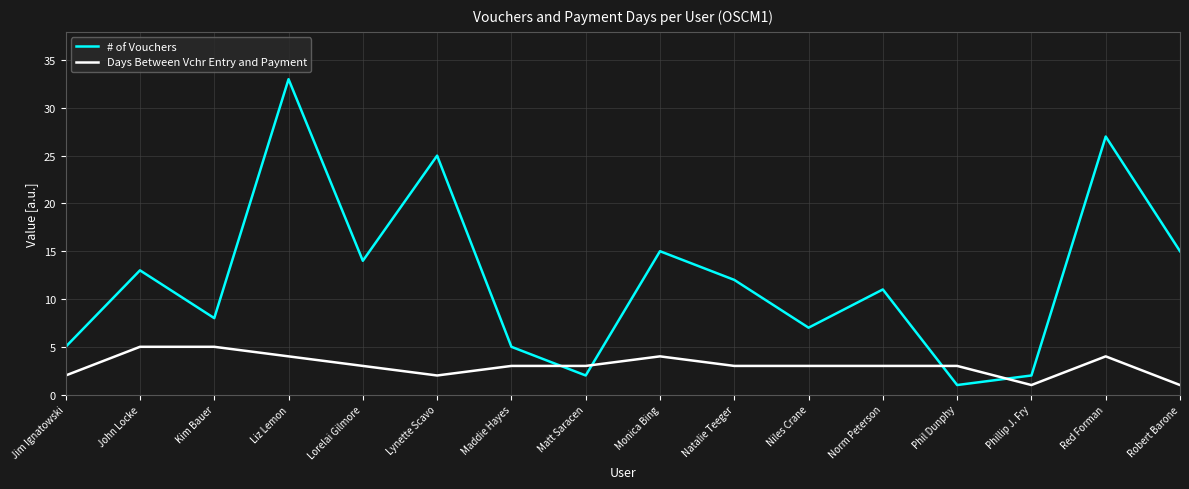

What is the sum of the Days Between Vchr Entry and Payment values at Lorelai Gilmore and Matt Saracen?

6